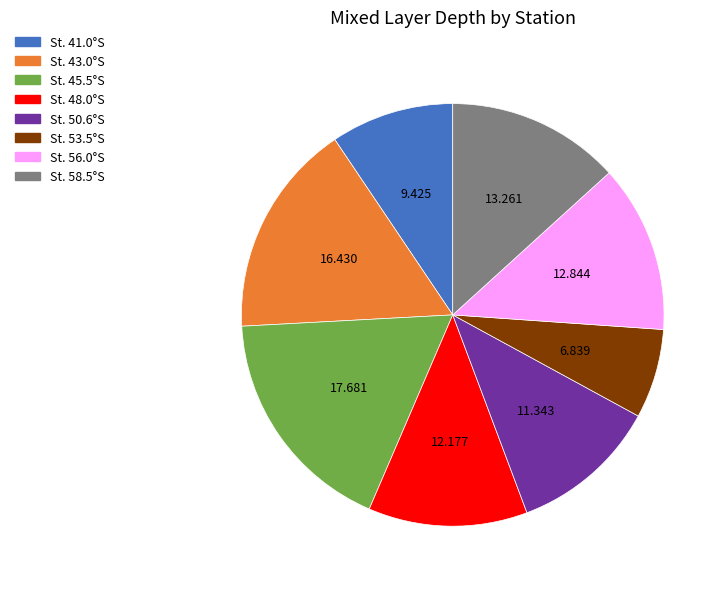

Is the sum of St. 48.0°S and St. 43.0°S greater than half?

No